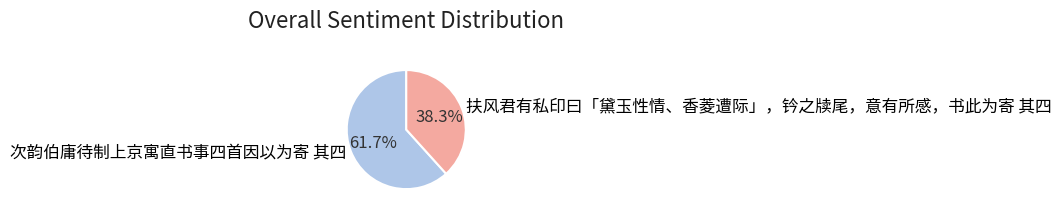

Does 扶风君有私印曰「黛玉性情、香菱遭际」，钤之牍尾，意有所感，书此为寄 其四 represent more than half of the total?

No